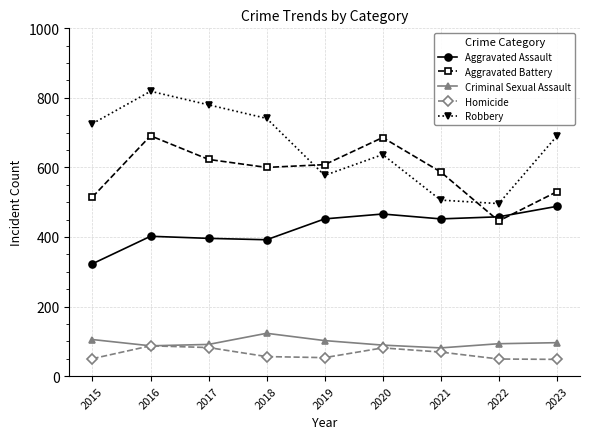

True or false: Aggravated Battery and Homicide cross at least once.

False